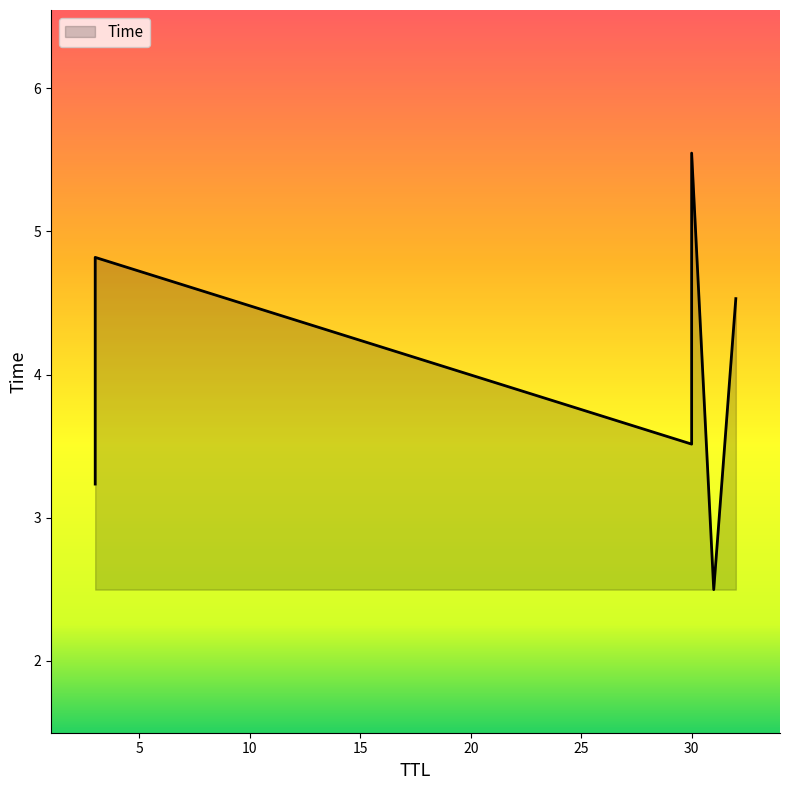

How many data points are above 4?

3